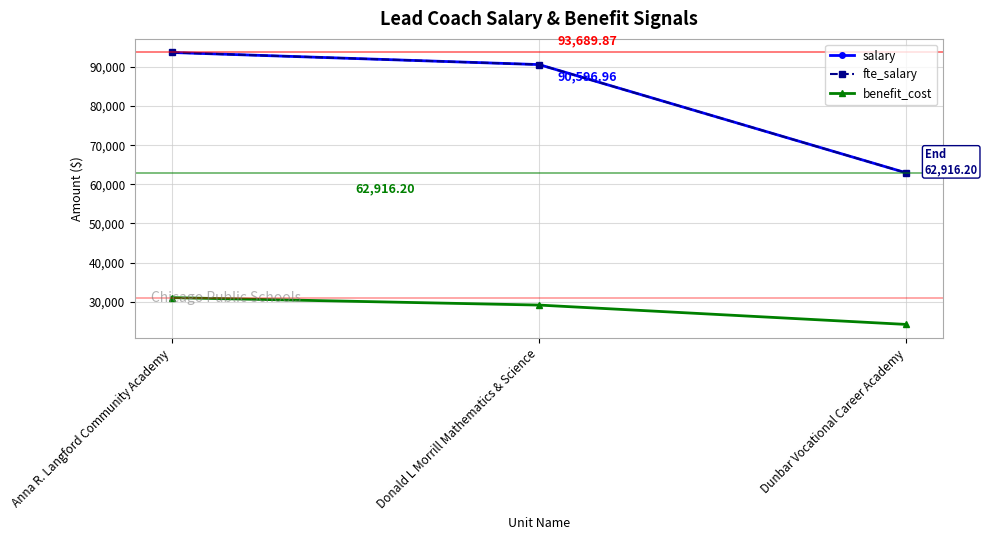

Does the chart display data point markers on the line(s)?

Yes